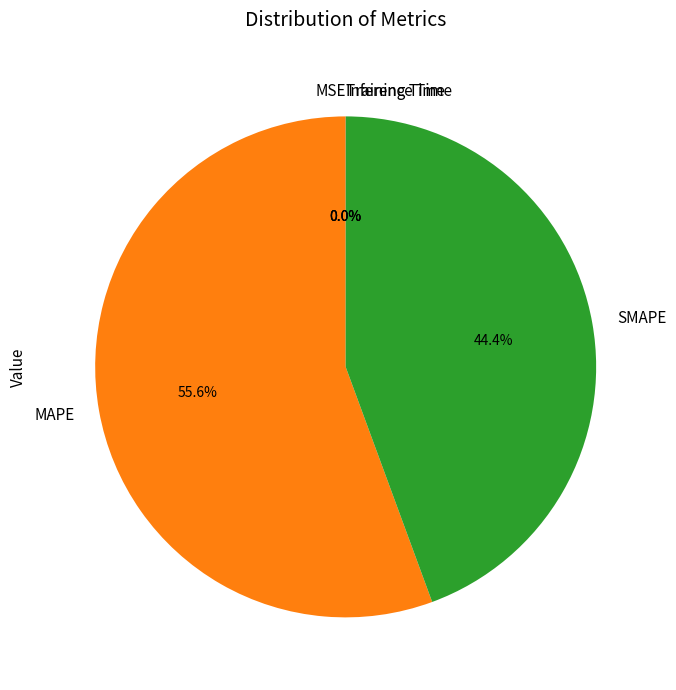

Which has a higher value, MAPE or SMAPE?

MAPE